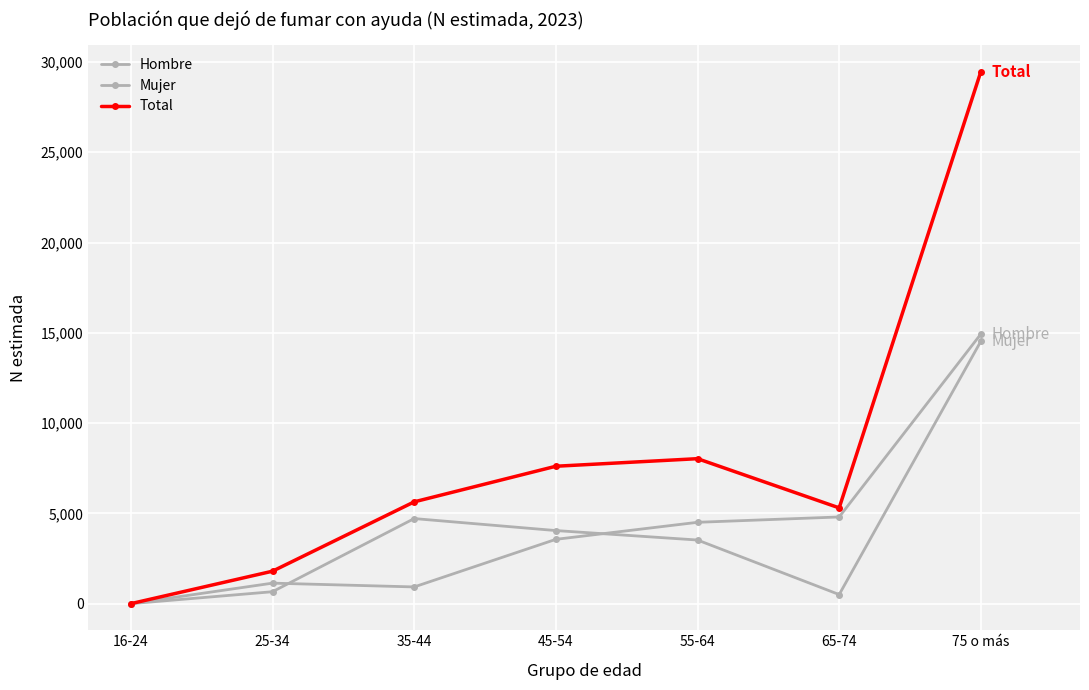

True or false: Total and Hombre intersect in this chart.

False